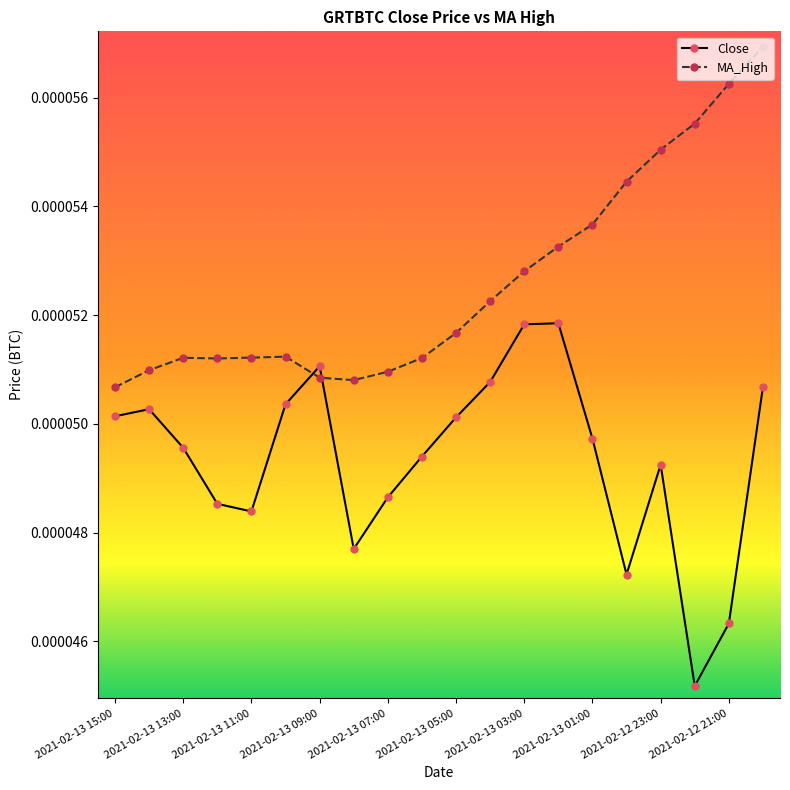

Rank the series by their average value, from highest to lowest.

MA_High, Close